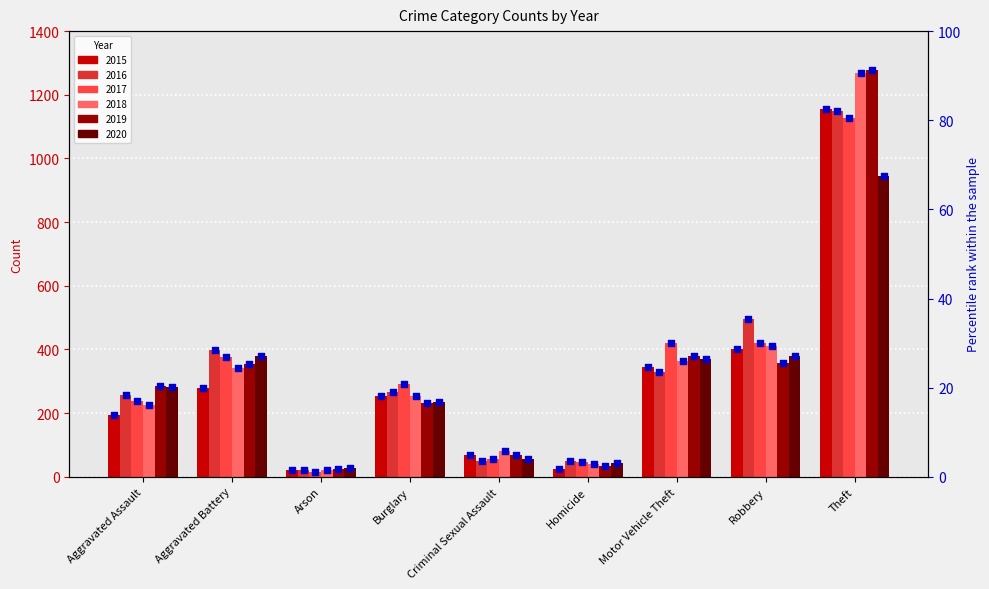

What is the total value across all series at Arson?

9.4